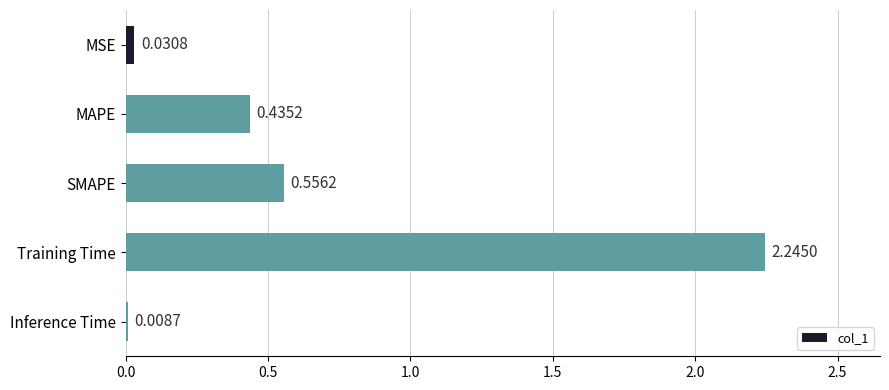

What is the change in value from Training Time to Inference Time?

-2.2